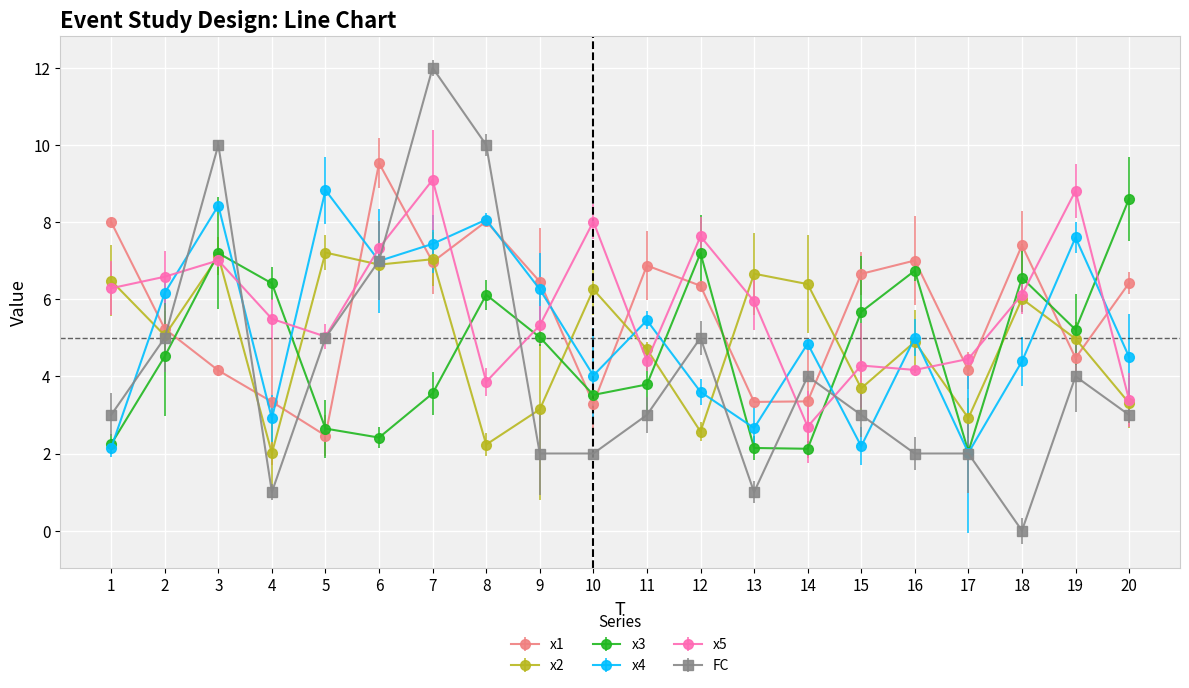

What is the greatest value displayed?

12.0